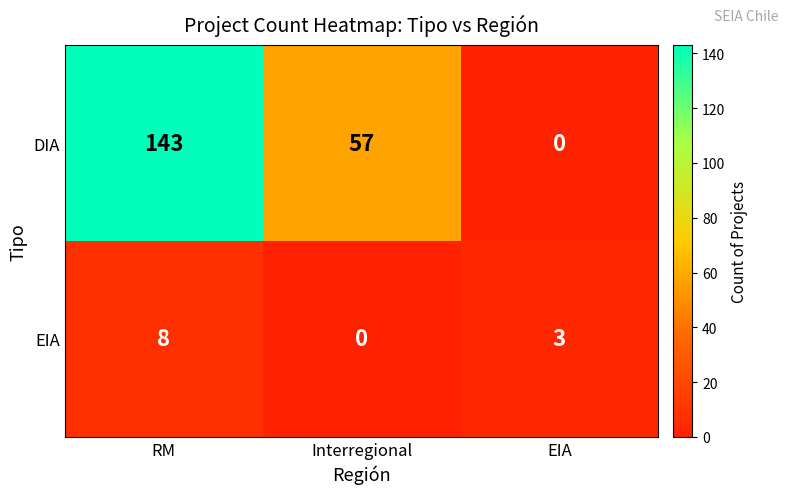

Rank the series at EIA from lowest to highest value.

DIA, EIA